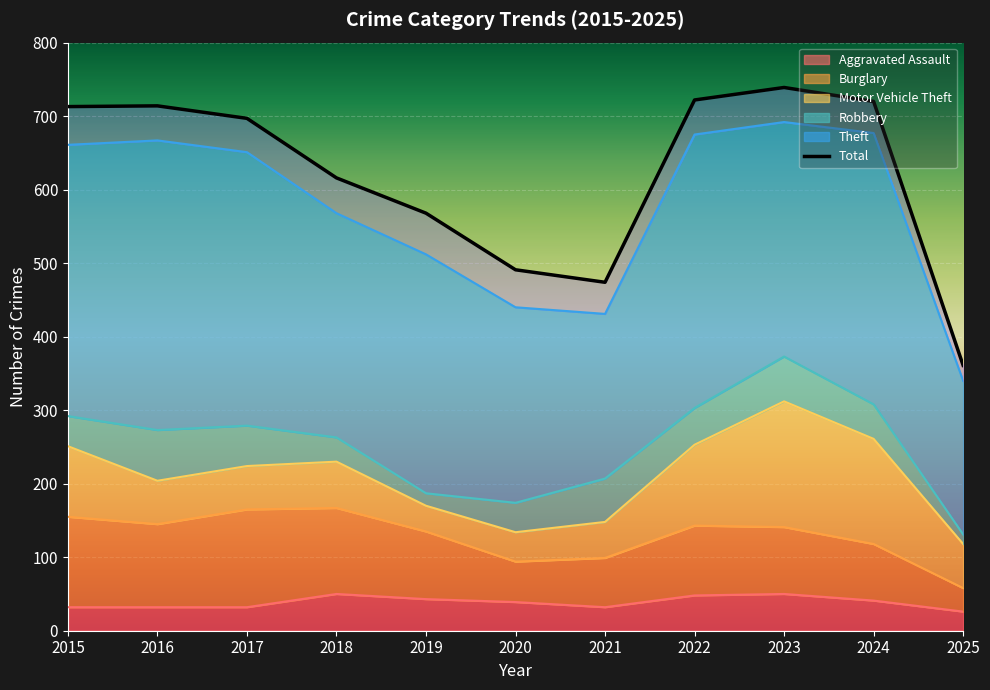

How many lines are shown in the chart?

6